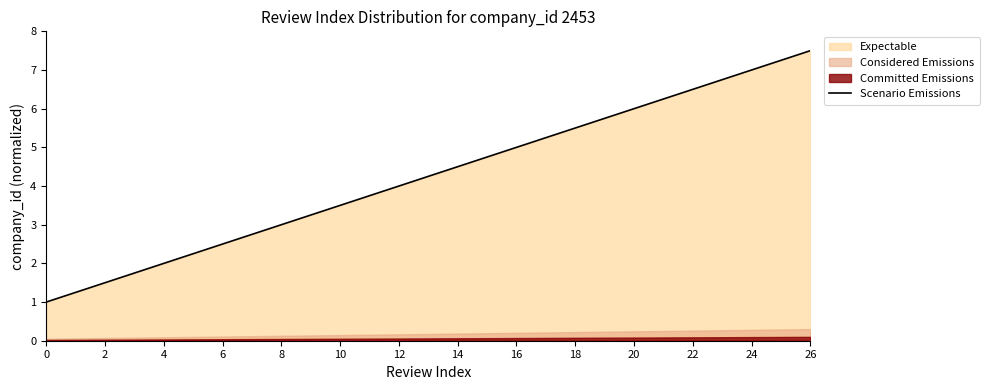

How many values exceed 4?

14